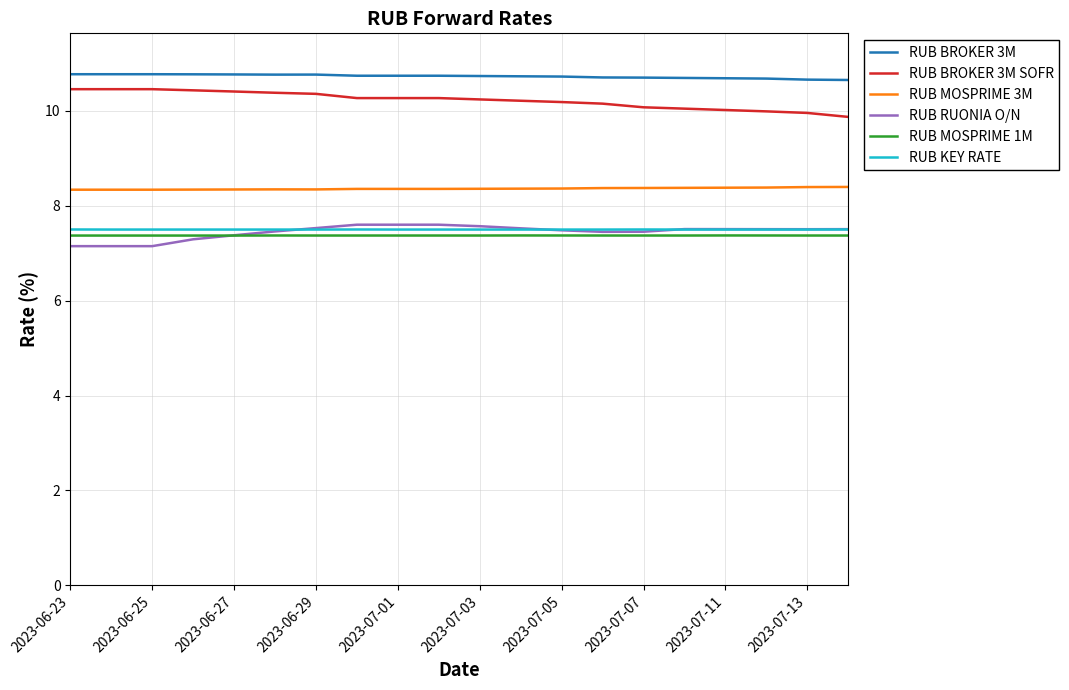

What is the sum of all RUB BROKER 3M values?

214.6